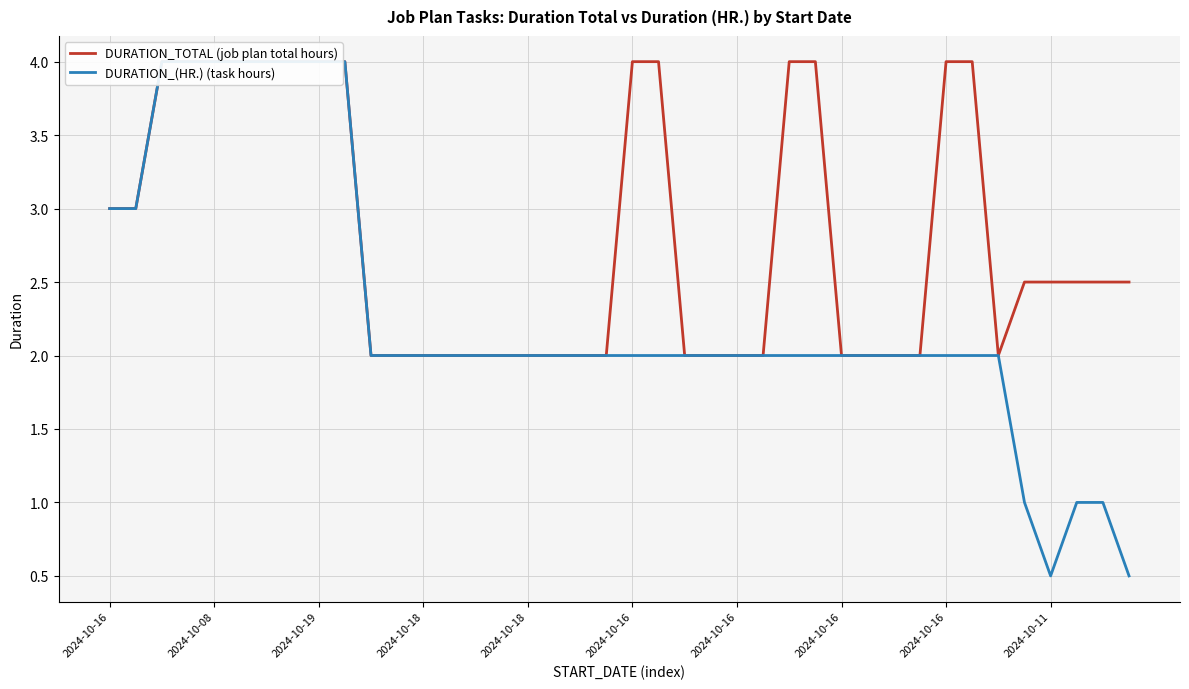

What is the difference between the maximum and minimum values in the DURATION_(HR.) (task hours) series?

3.5